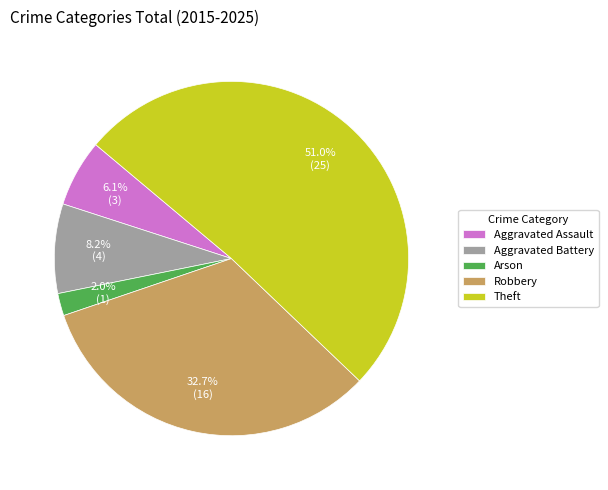

To the nearest percent, what is the difference between the Aggravated Battery and Arson slice percentages?

6%